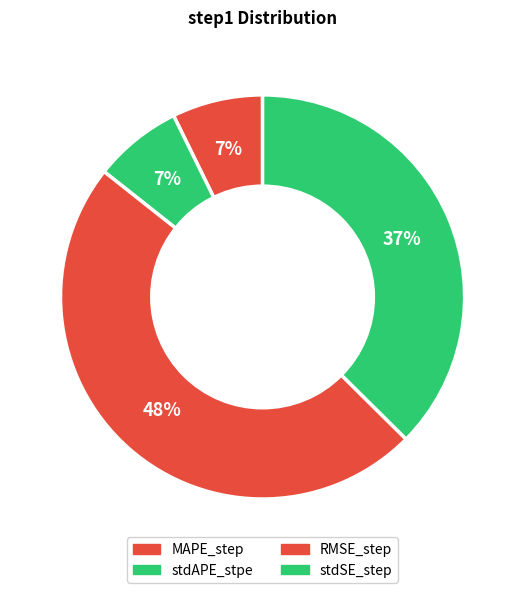

The RMSE_step slice represents 48% of the pie. True or false?

True